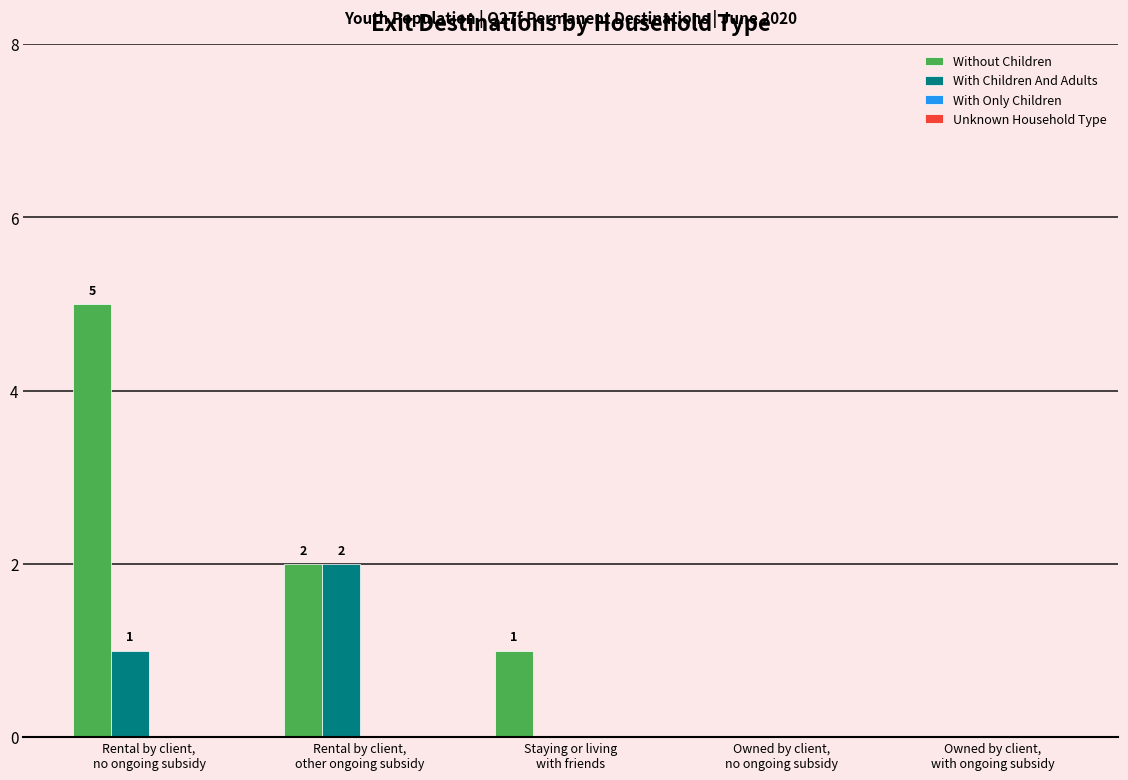

What is the maximum value shown in the chart?

5